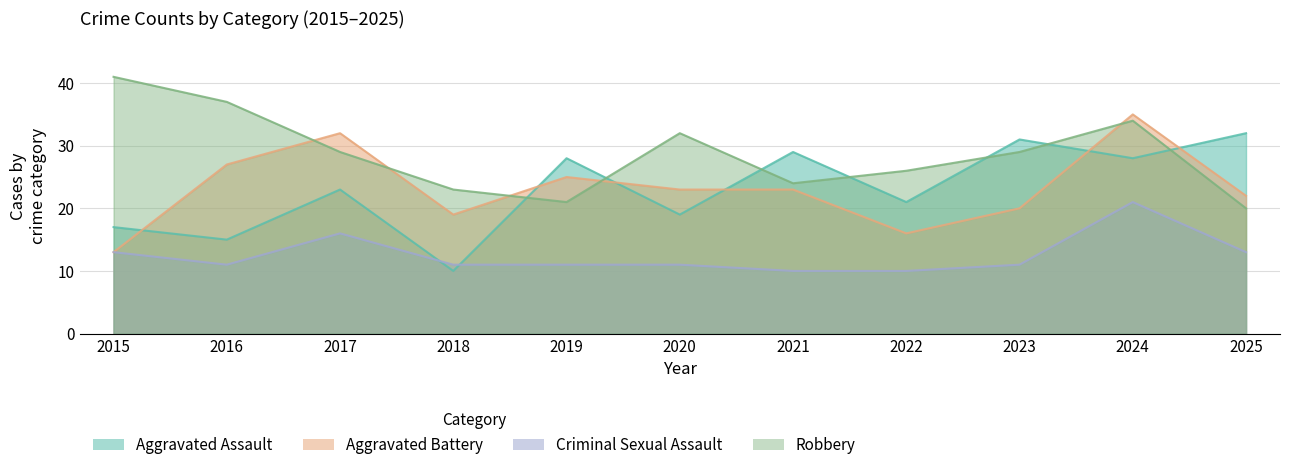

How many lines are shown in the chart?

4